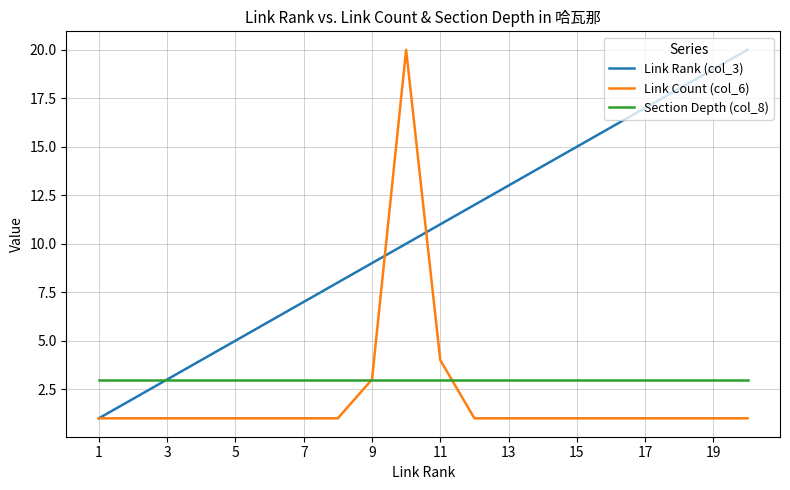

Which series has the largest total across all categories?

Link Rank (col_3)